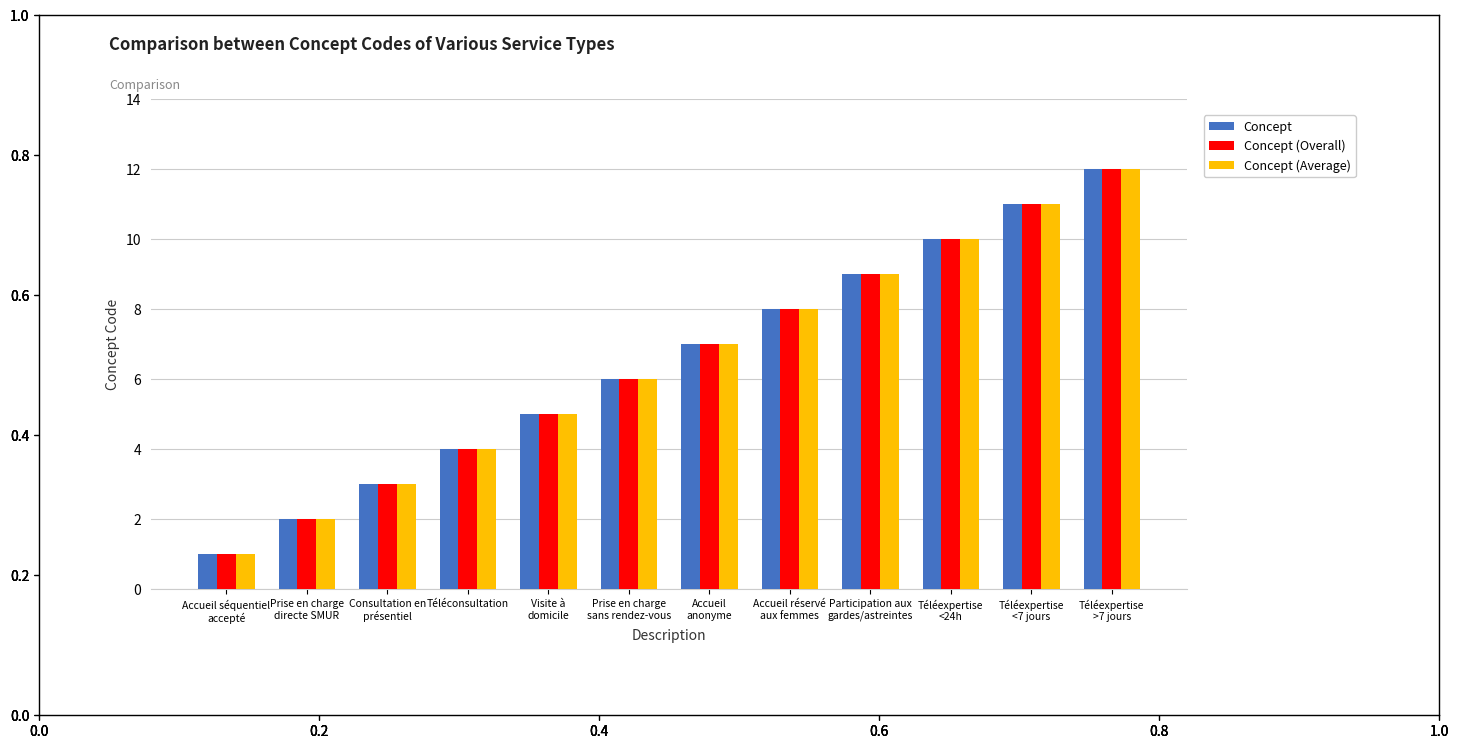

What is the difference between the second highest and minimum values in the Concept (Average) series?

10